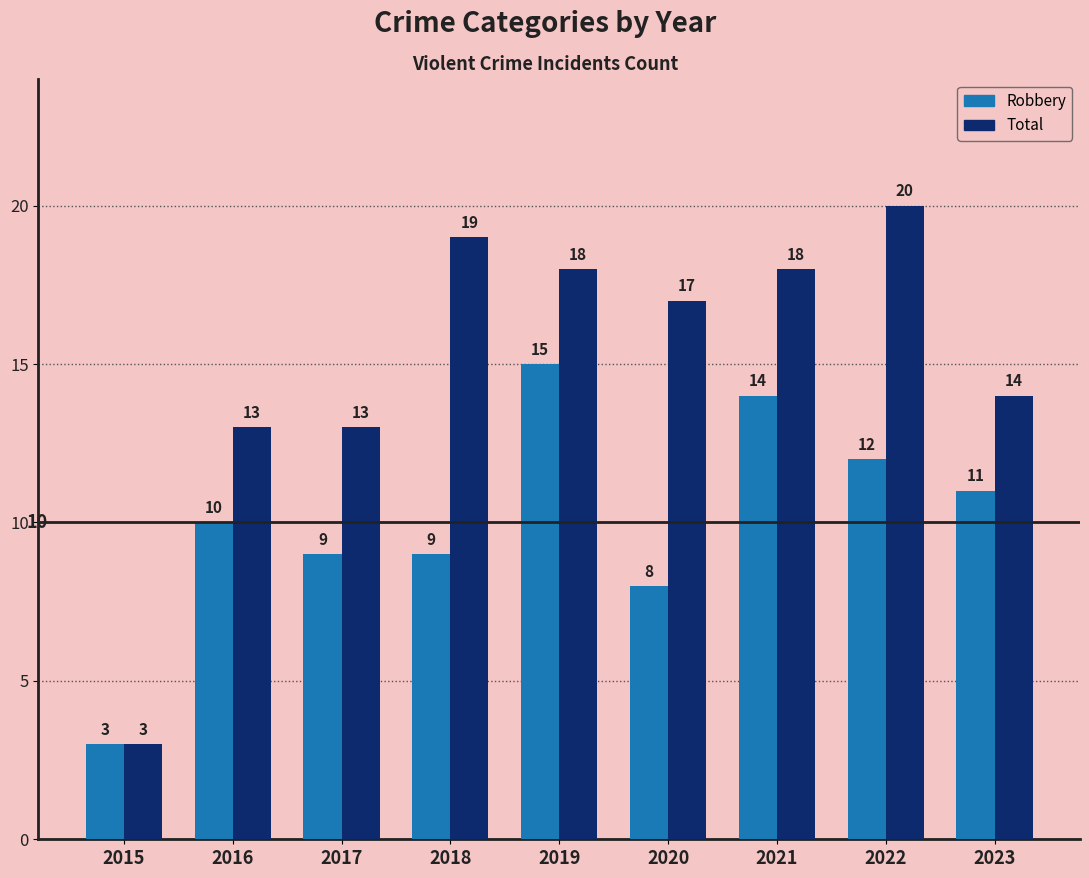

Rank the series by their maximum value, from lowest to highest.

Robbery, Total